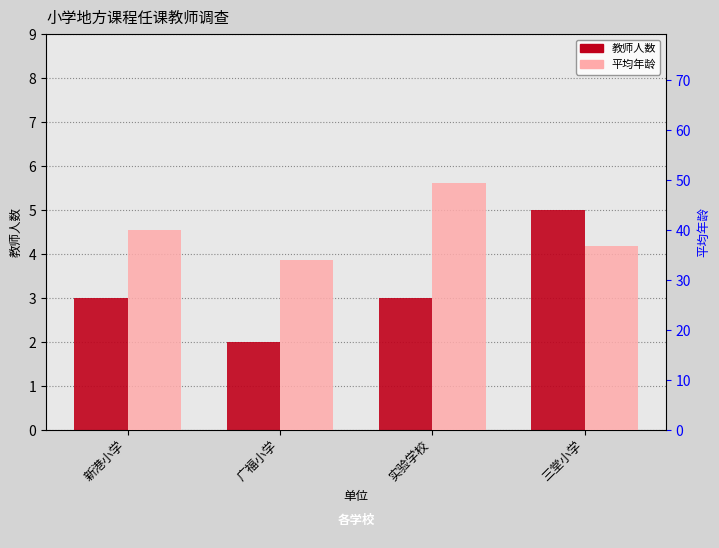

Which series has the largest total across all categories?

平均年龄